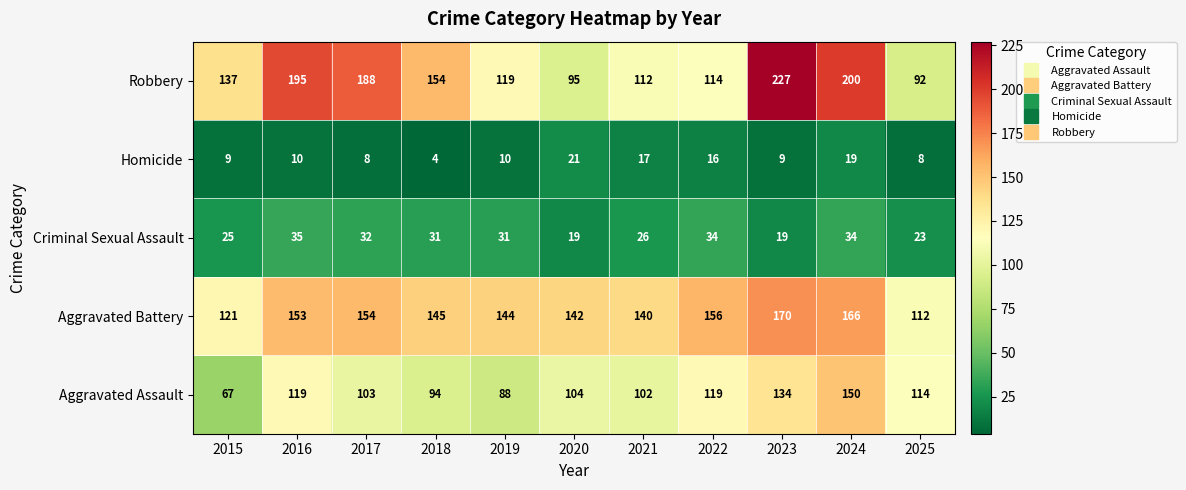

True or false: Robbery has a value of 279 at 2024.

False